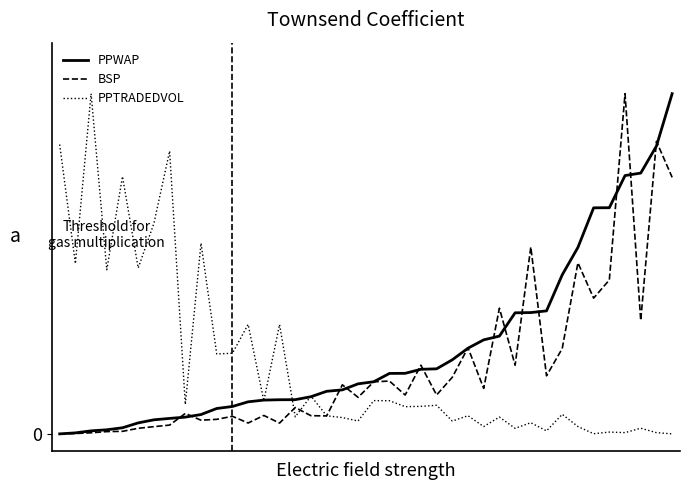

Does the chart have visible grid lines?

No